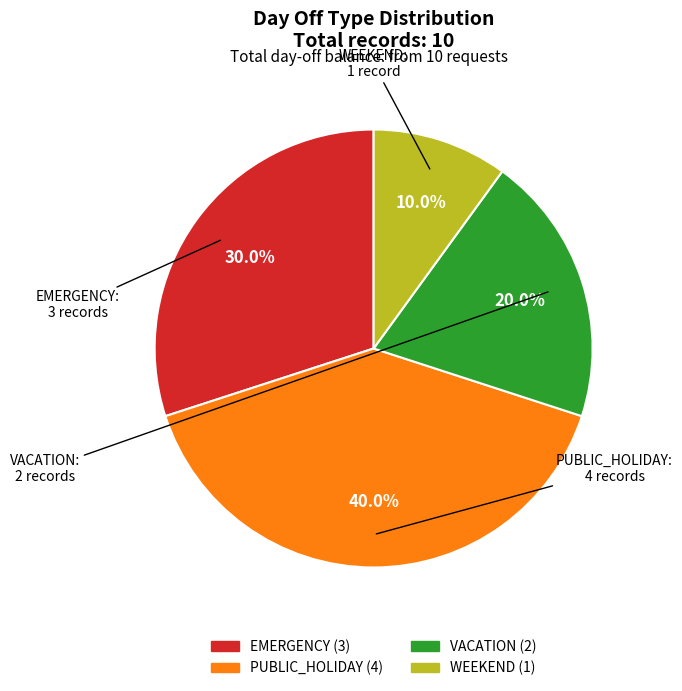

True or false: EMERGENCY accounts for 38% of the total.

False